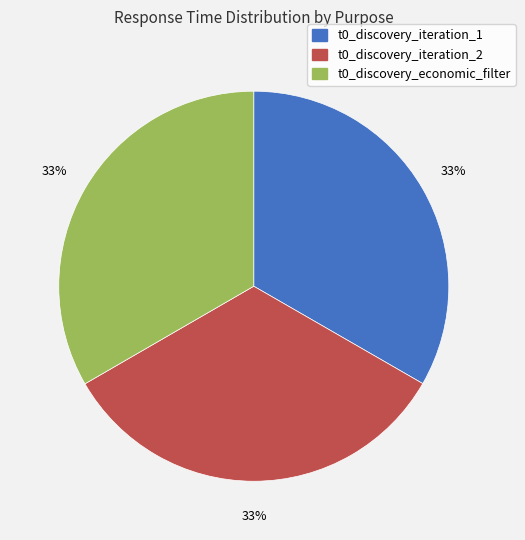

Is it true that t0_discovery_iteration_2 is 23% of the pie?

False